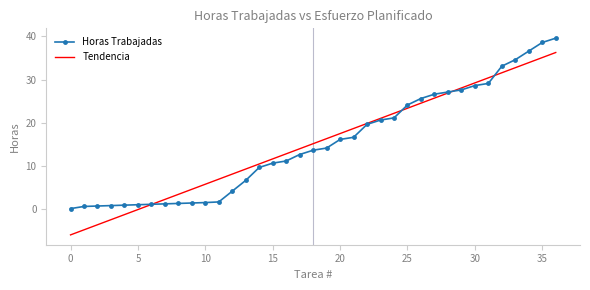

What is the maximum value for Tendencia?

36.3